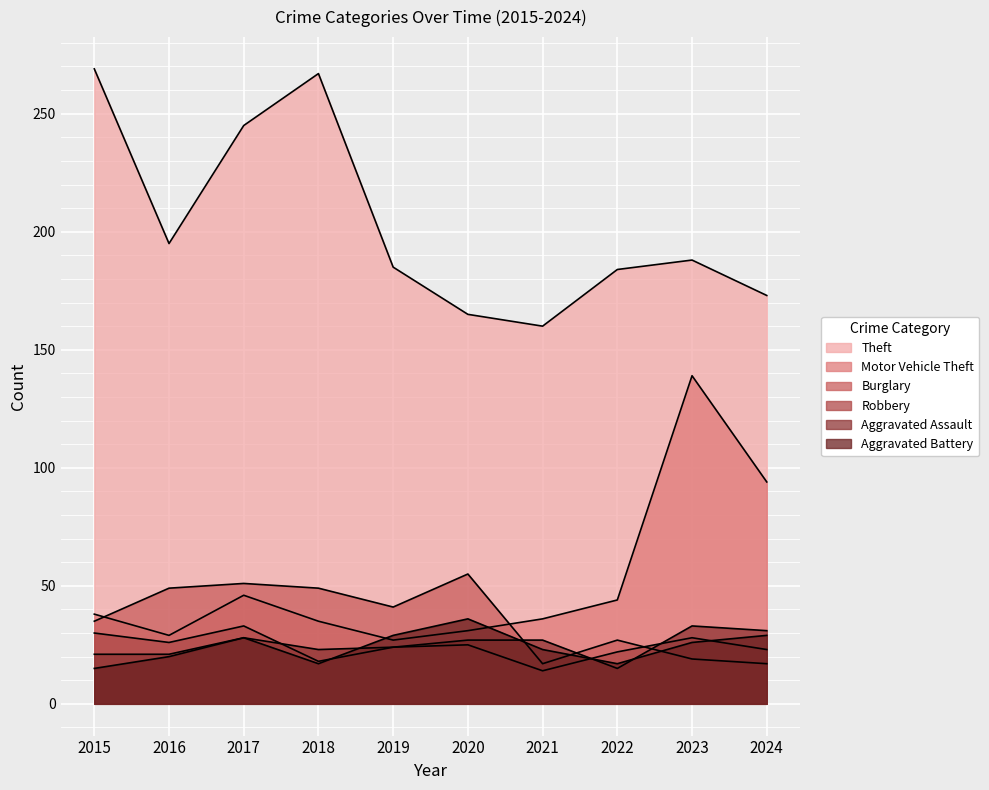

List the labels in order of Burglary value, smallest first.

2021, 2024, 2023, 2022, 2015, 2019, 2016, 2018, 2017, 2020